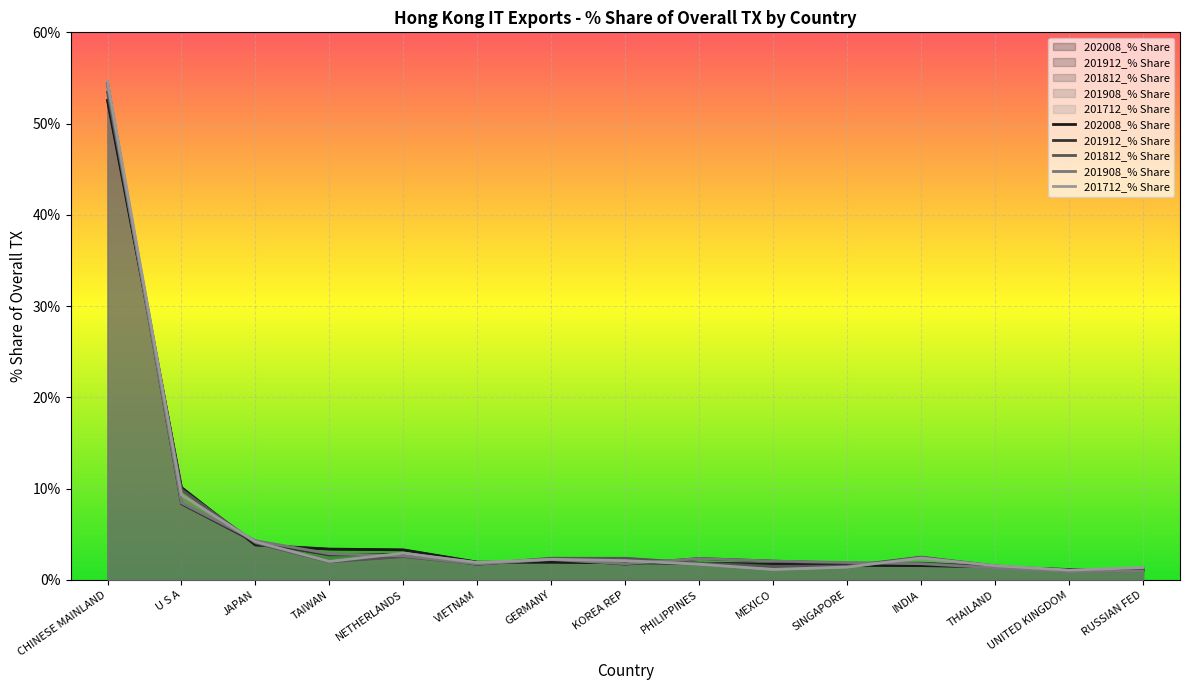

What is the sum of all 202008_% Share values?

89.4